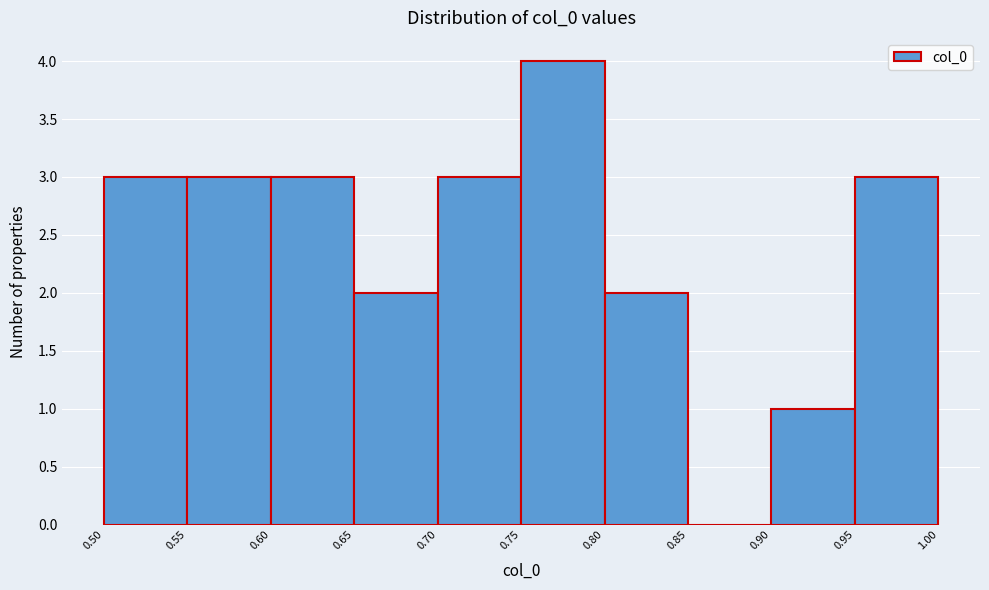

What is the height of the bar covering 0.75 to 0.80 on the x-axis? The values are not printed on the chart, so give them approximately, as read against the axis.

4